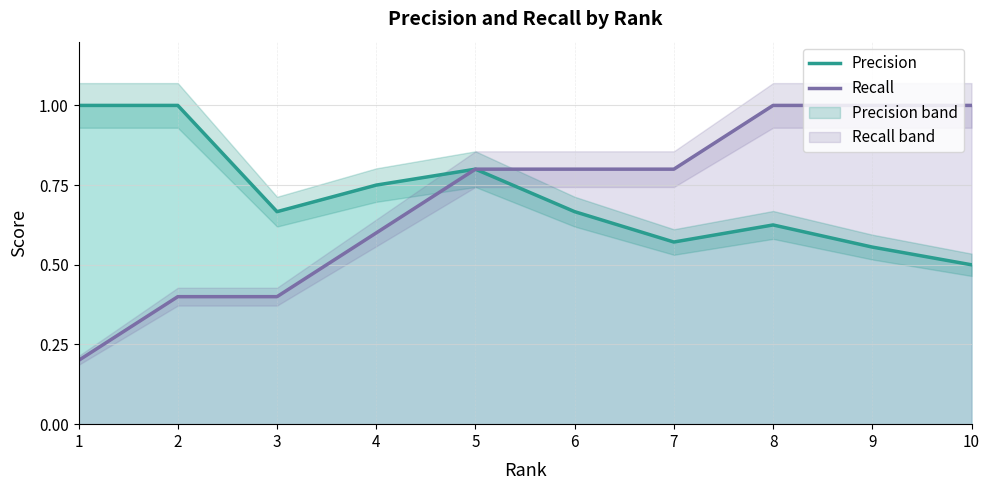

Reading left to right, extract all data points from this chart.

Precision: 1=1.0	2=1.0	3=0.7	4=0.8	5=0.8	6=0.7	7=0.6	8=0.6	9=0.6	10=0.5
Recall: 1=0.2	2=0.4	3=0.4	4=0.6	5=0.8	6=0.8	7=0.8	8=1.0	9=1.0	10=1.0